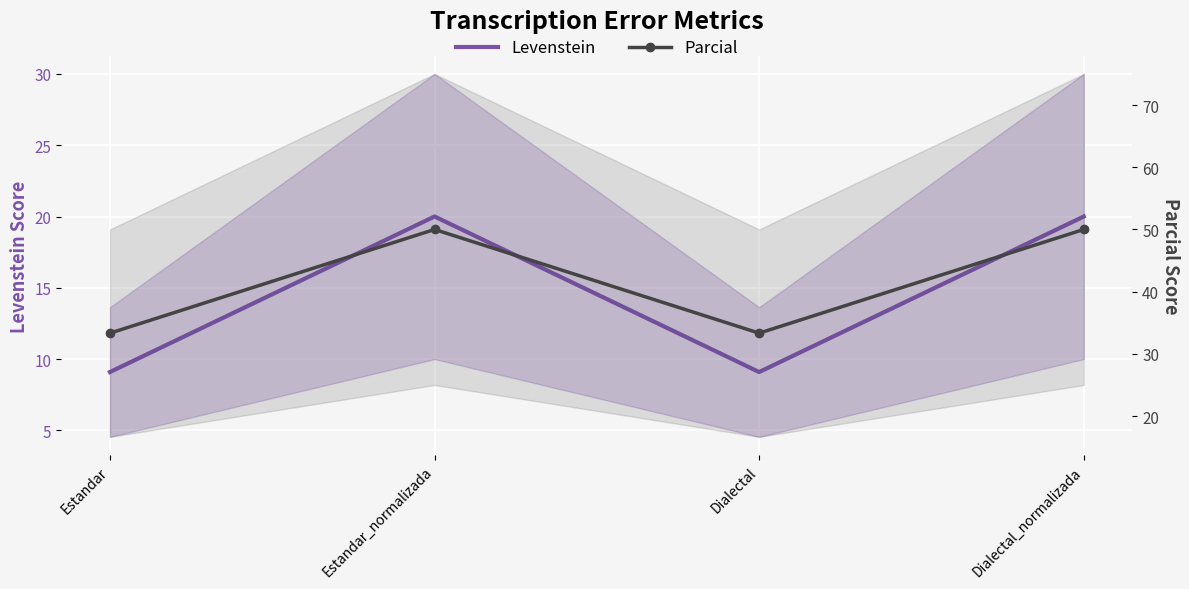

At which category does Levenstein reach its first local valley?

Dialectal